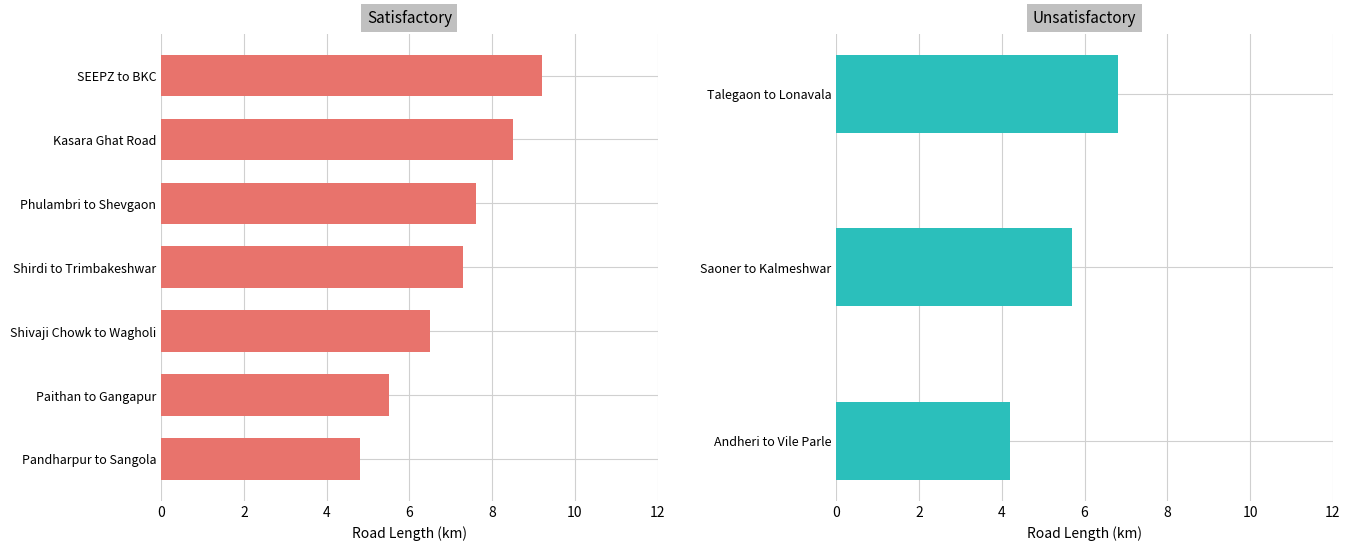

What is the average value of the Satisfactory series?

7.1